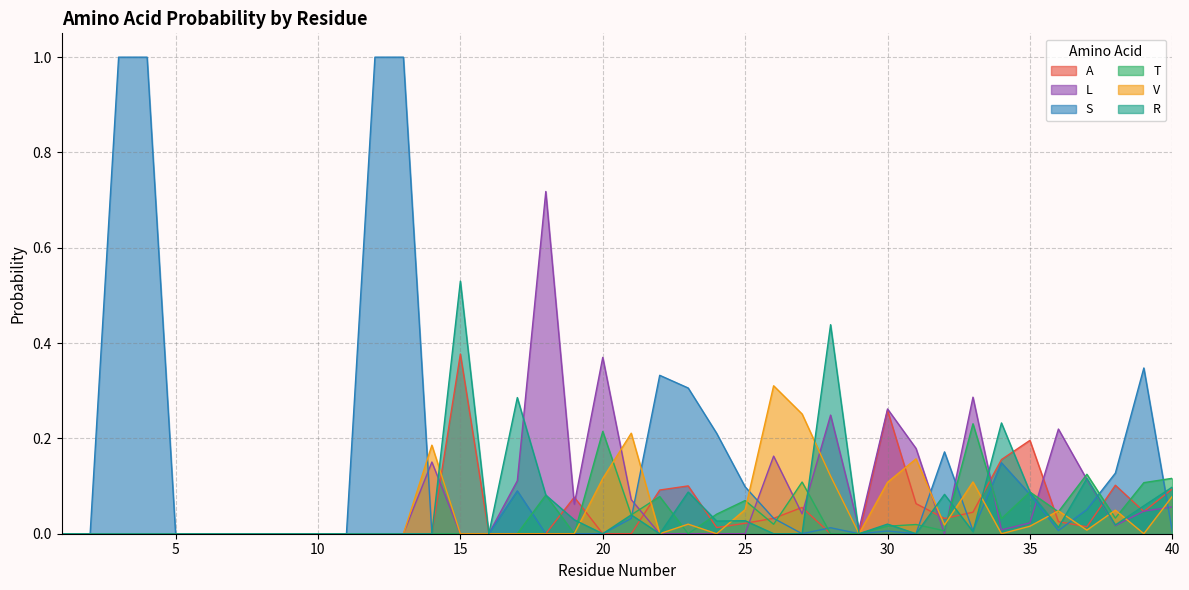

Where is the first local maximum for A?

15